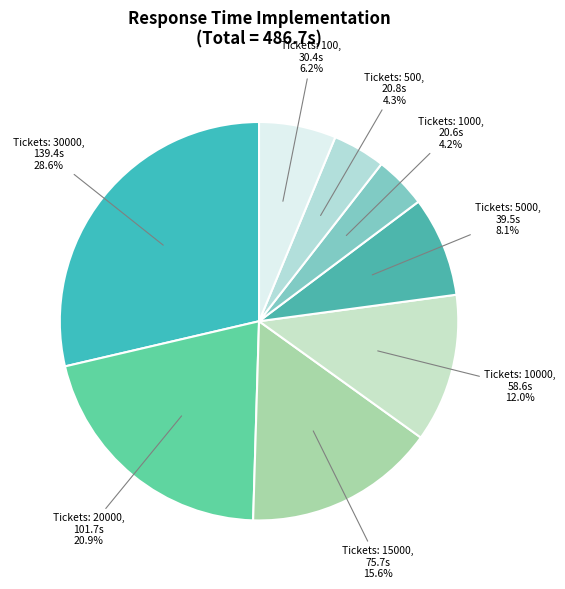

Do Tickets: 100 and Tickets: 15000 together represent more than half of the pie?

No